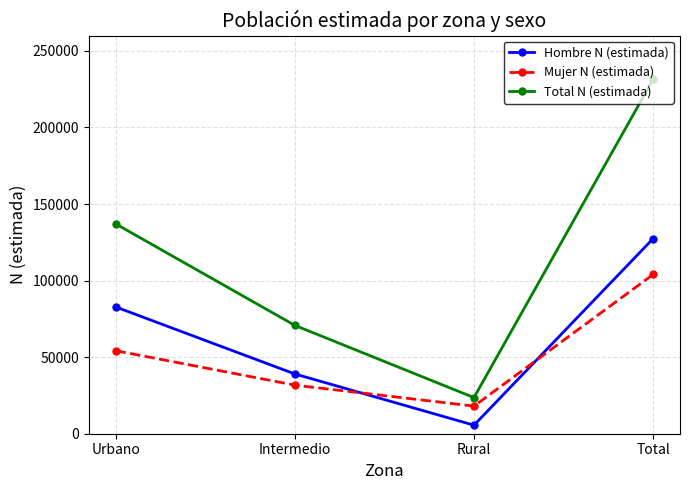

Rank the categories by Hombre N (estimada) value from lowest to highest.

Rural, Intermedio, Urbano, Total